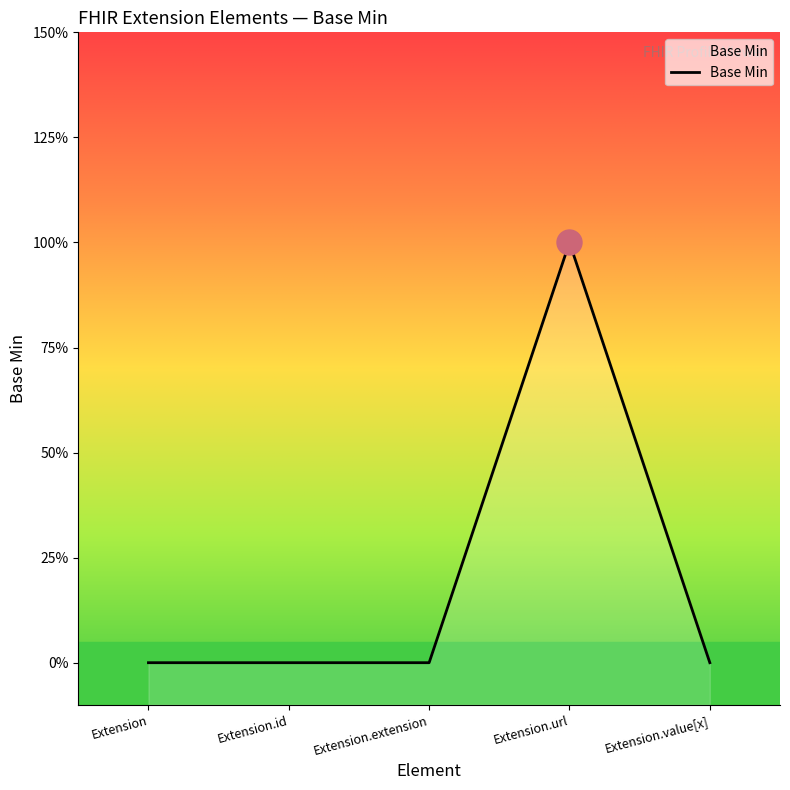

How many distinct data groups are displayed?

1